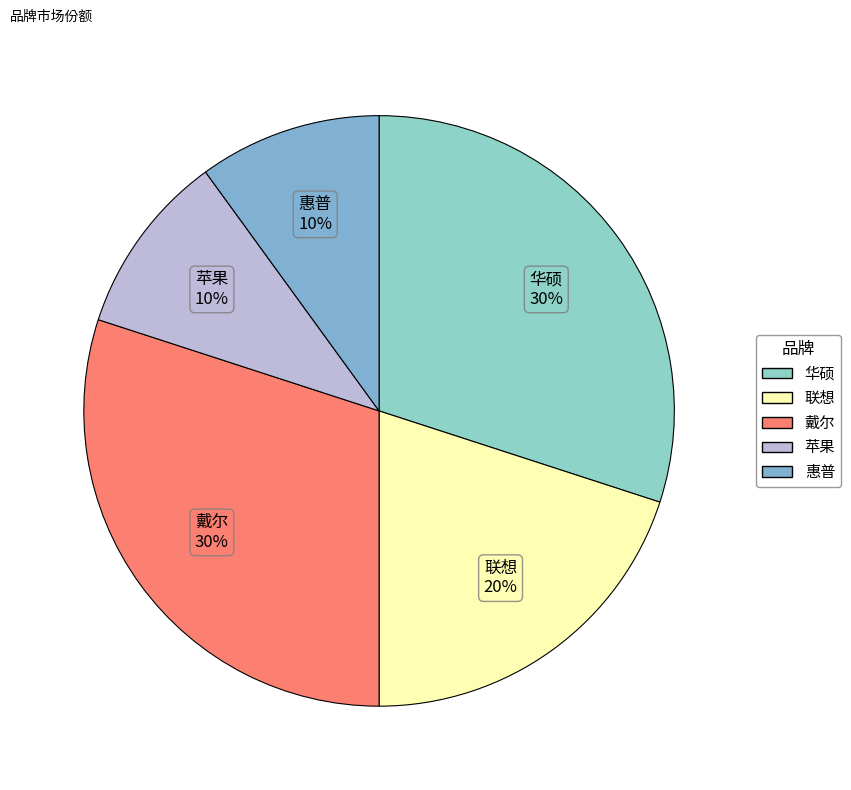

Which has a higher value, 联想 or 惠普?

联想